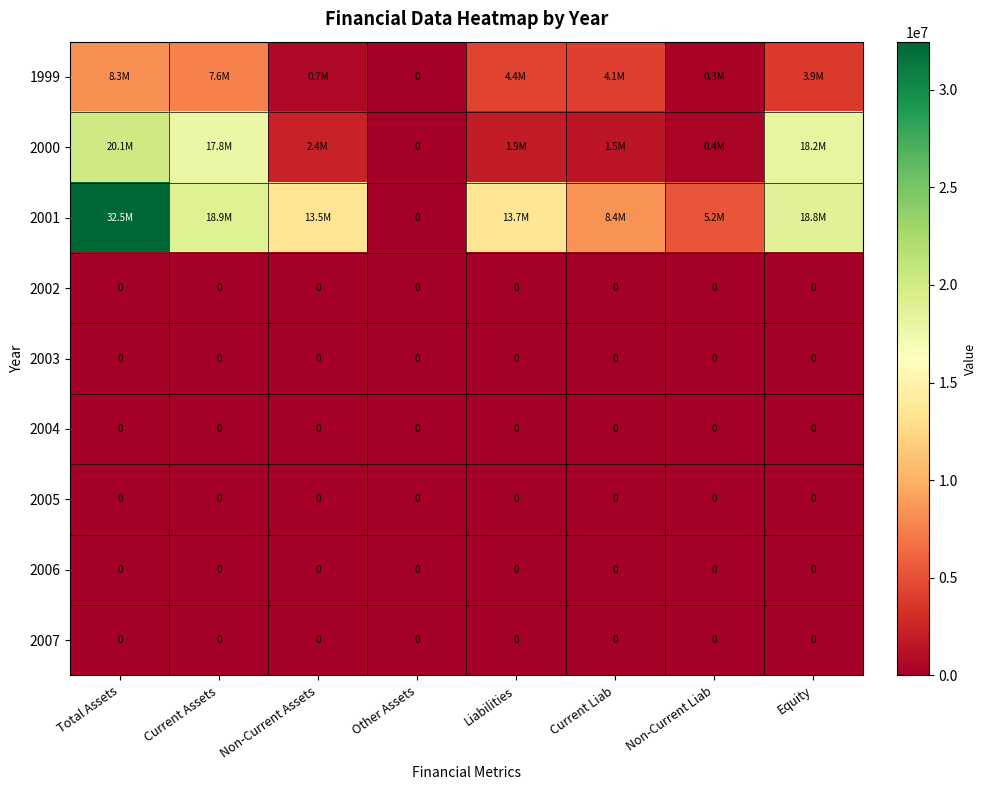

How many distinct data groups are displayed?

9